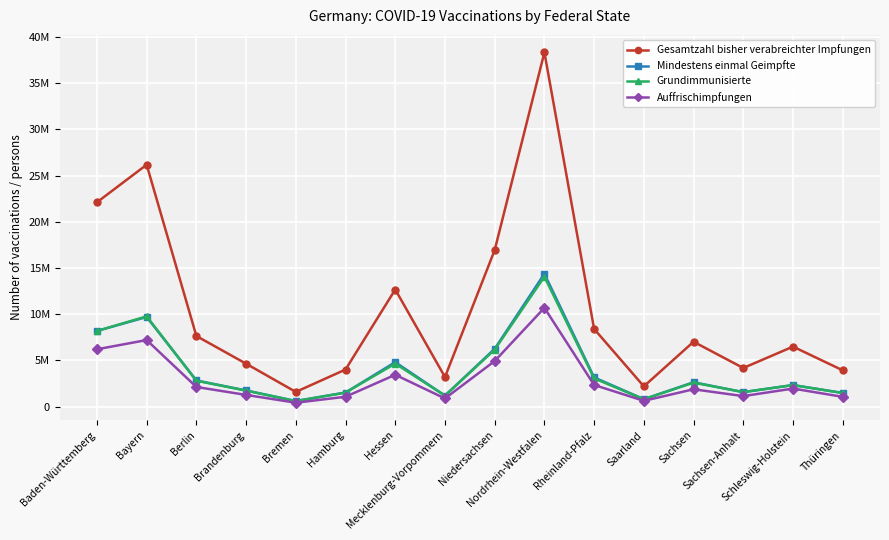

Where is the first local maximum for Auffrischimpfungen?

Bayern